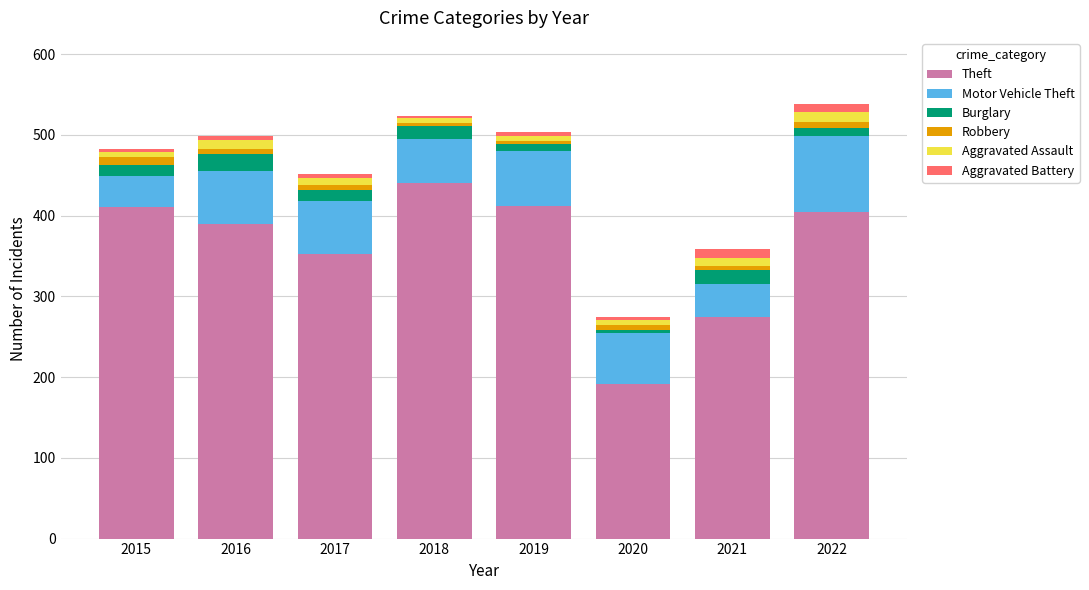

What is the minimum value for Theft?

191